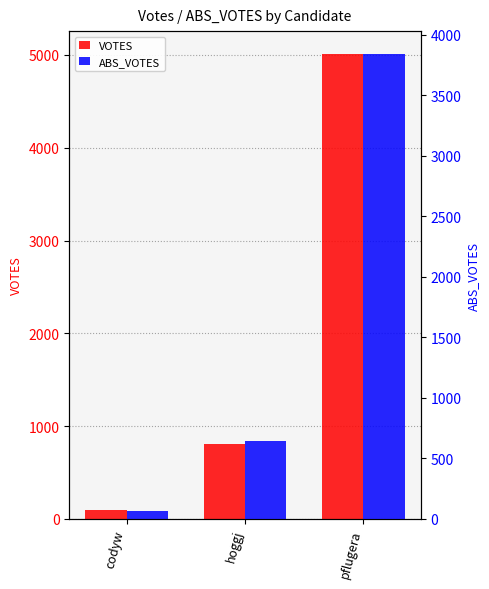

What is the difference between the highest and lowest values at hoggj?

159